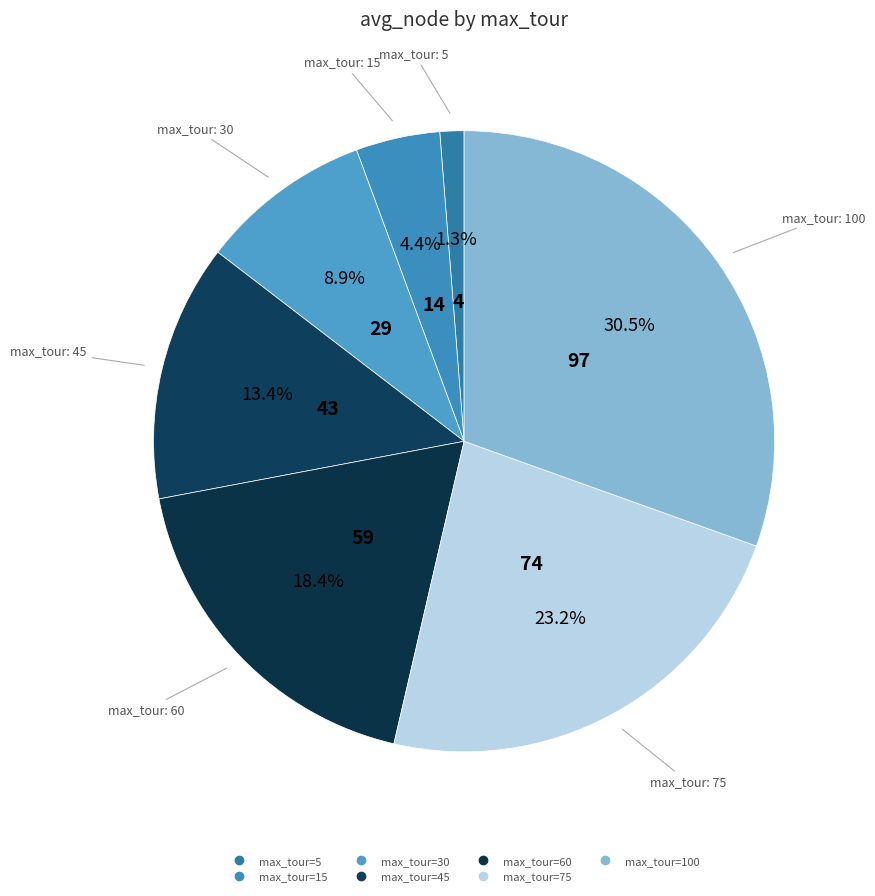

Does any single category account for the majority?

No